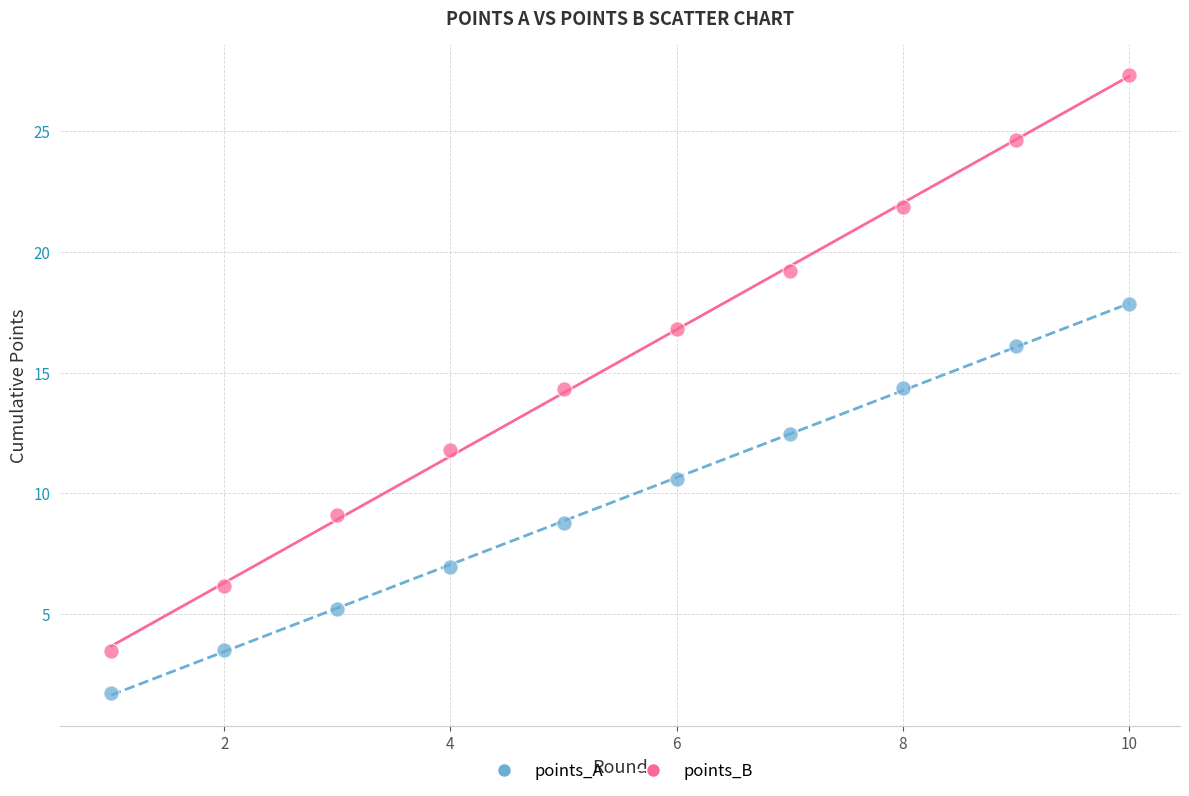

Which series has the widest spread of Y values?

points_B